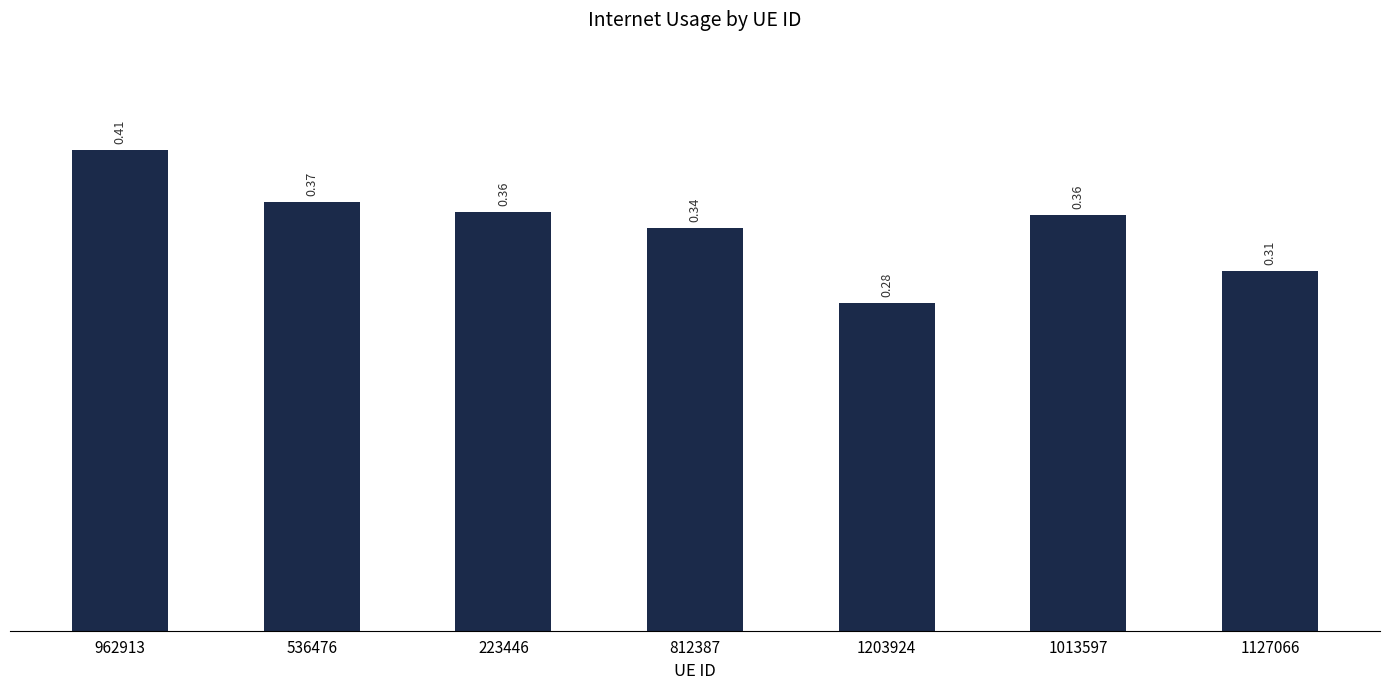

Between 536476 and 812387, which is larger?

536476